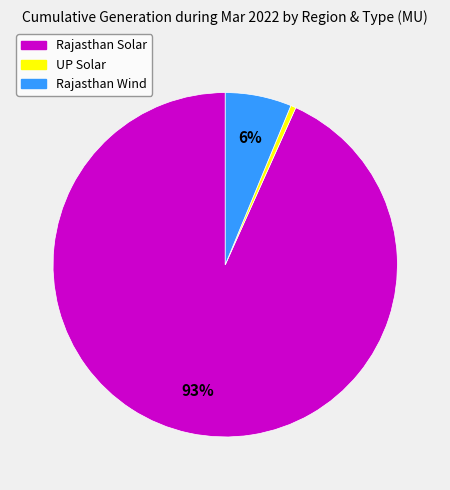

To the nearest percent, what is the average slice percentage?

33%